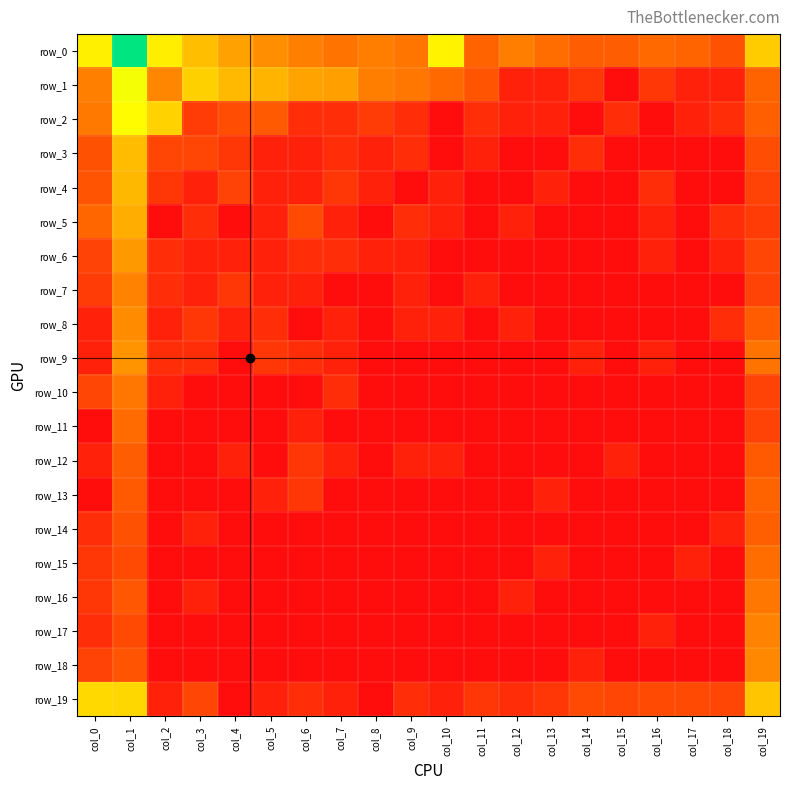

Is the value of row_5 at col_12 greater than the value of row_3 at col_11?

No